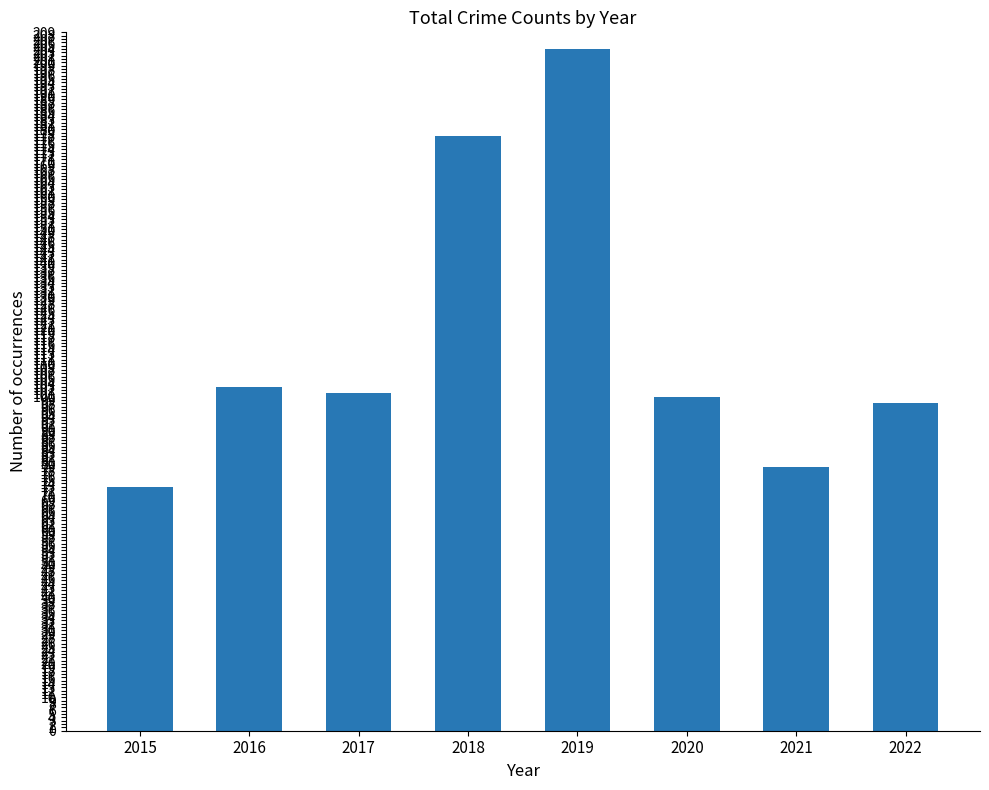

What is the value of the 1st bar from the left?

73